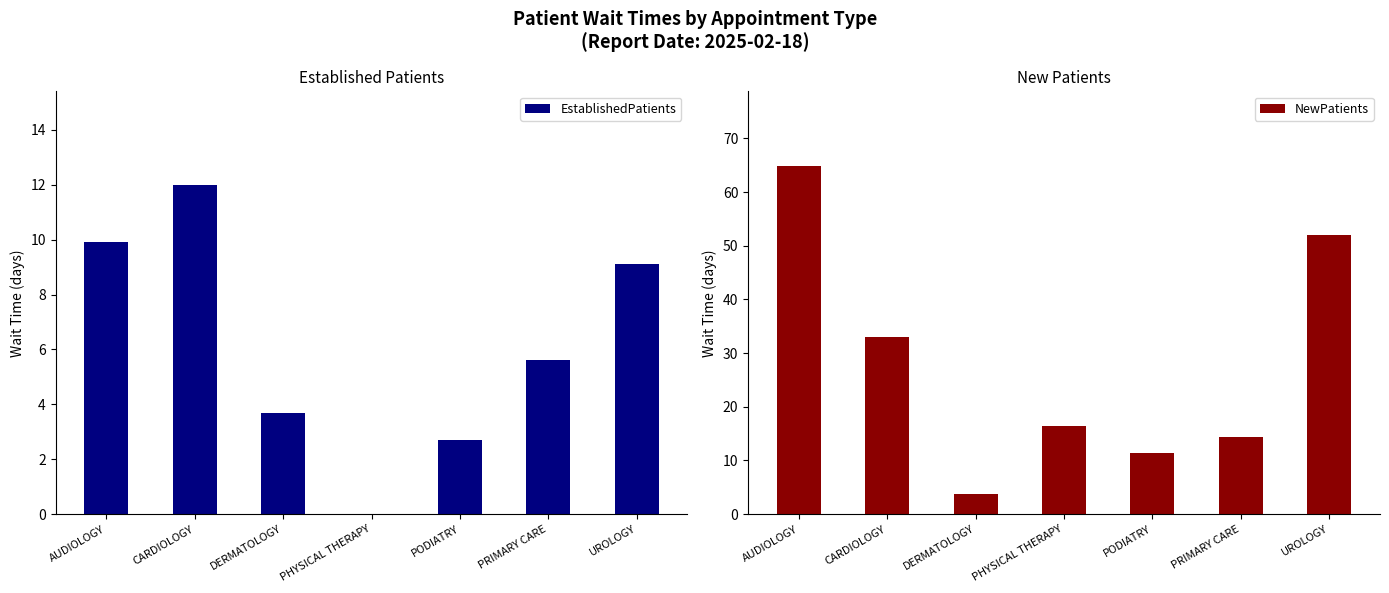

What are all the series names shown in the legend?

EstablishedPatients, NewPatients